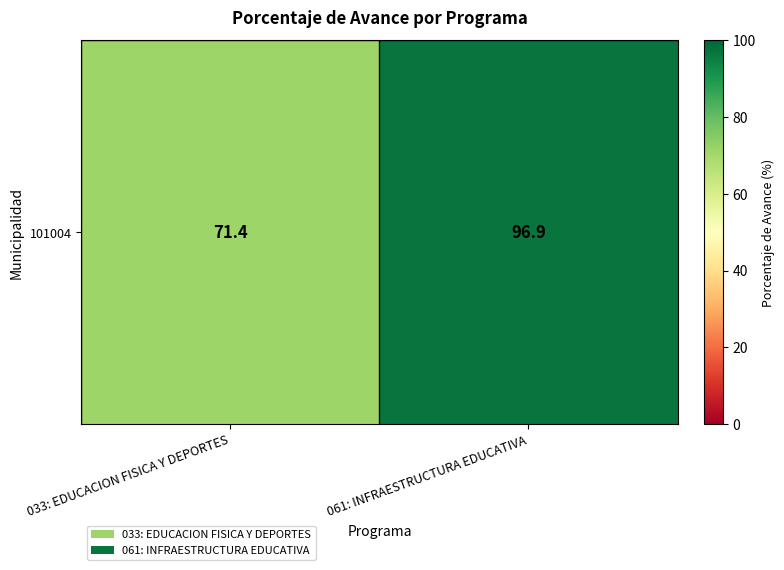

How many categories are shown in the chart?

2